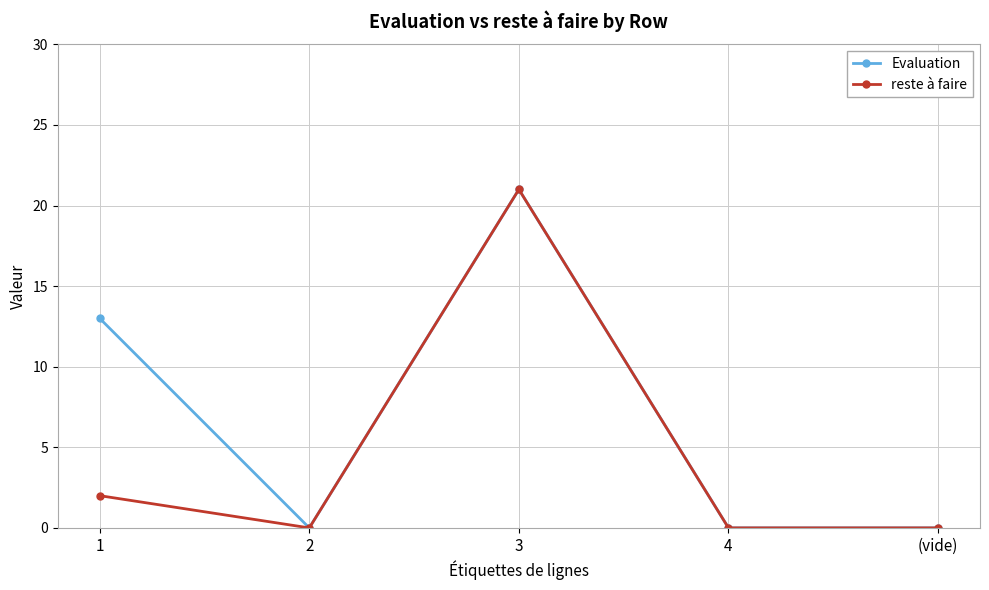

What is the label of the 4th point from the left?

4